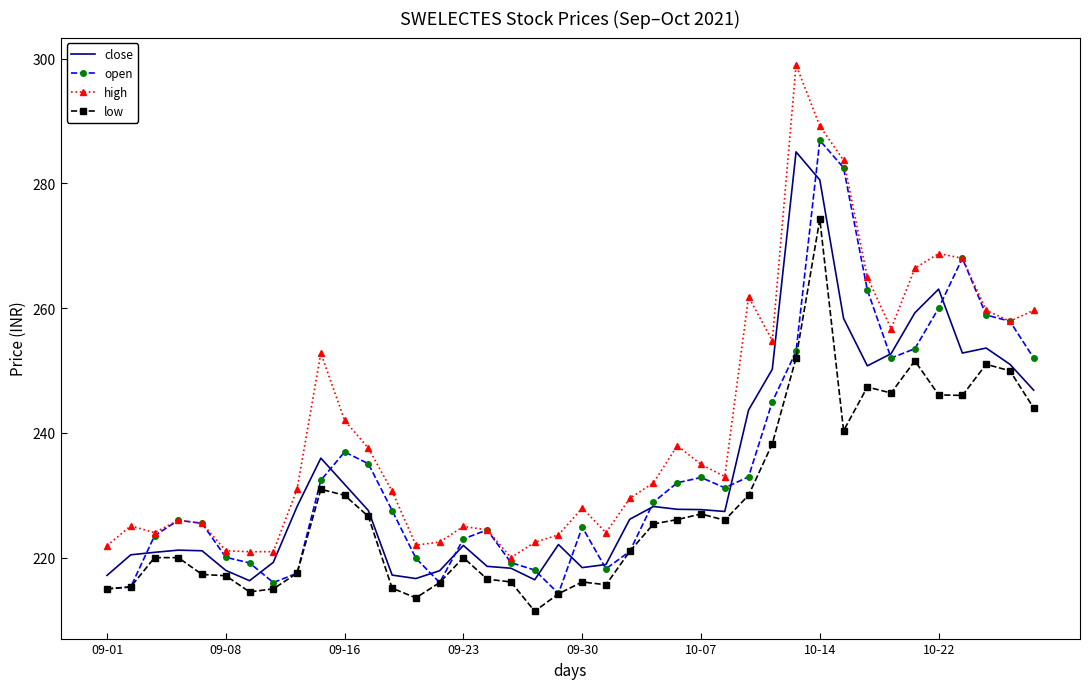

Which series has the largest range (max minus min)?

high